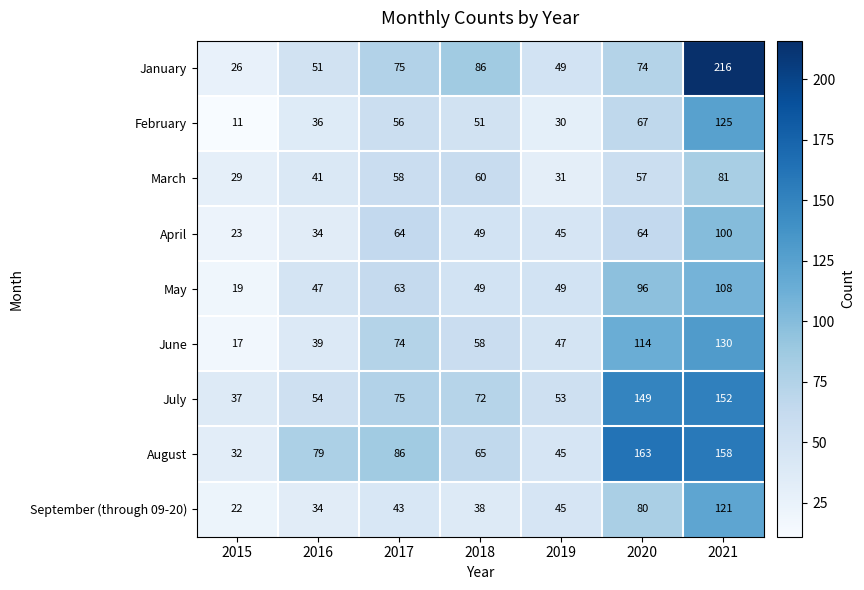

What is the difference between the maximum and minimum values in the May series?

89